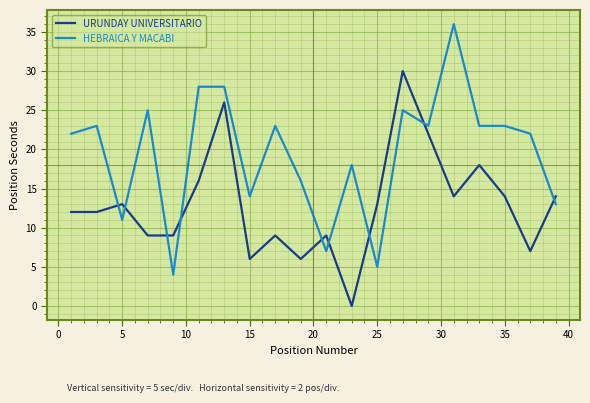

How many intersections are there between URUNDAY UNIVERSITARIO and HEBRAICA Y MACABI?

9